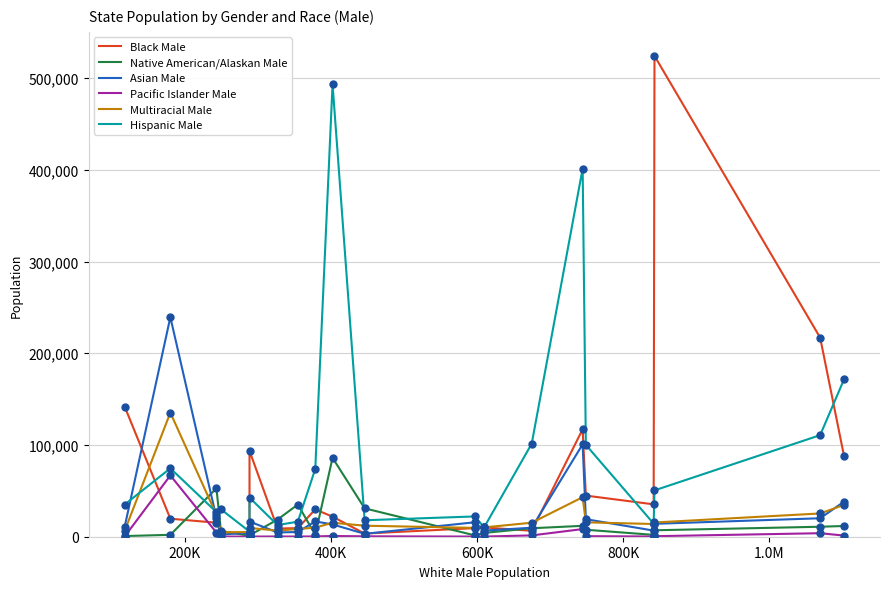

What are all the series names shown in the legend?

Black Male, Native American/Alaskan Male, Asian Male, Pacific Islander Male, Multiracial Male, Hispanic Male